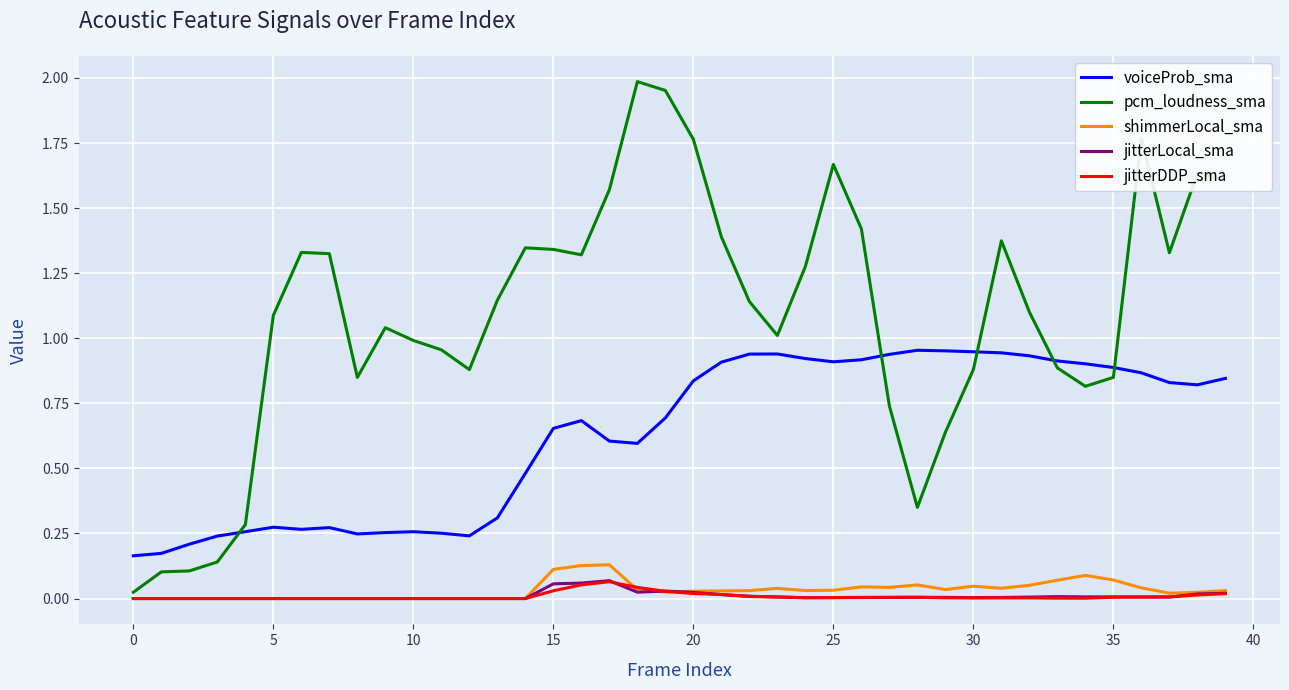

Which series has the widest spread of values?

pcm_loudness_sma